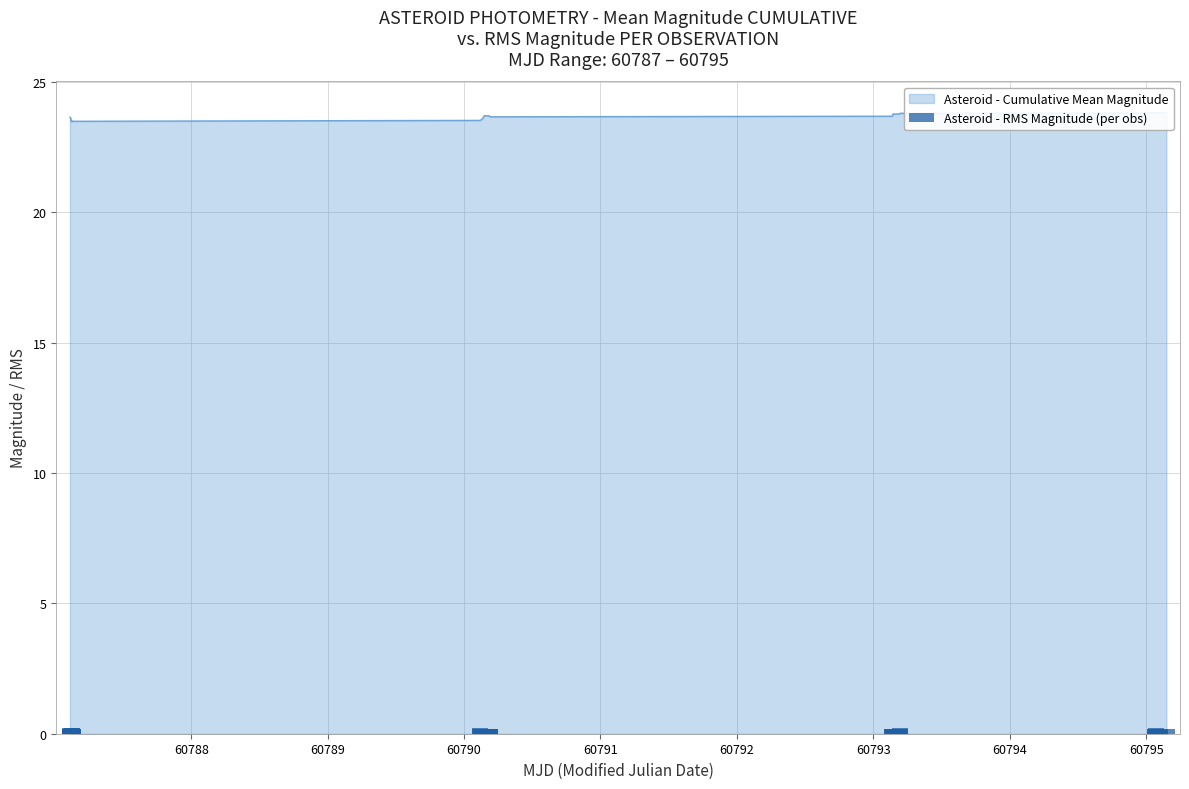

How many values are between 0 and 1?

40